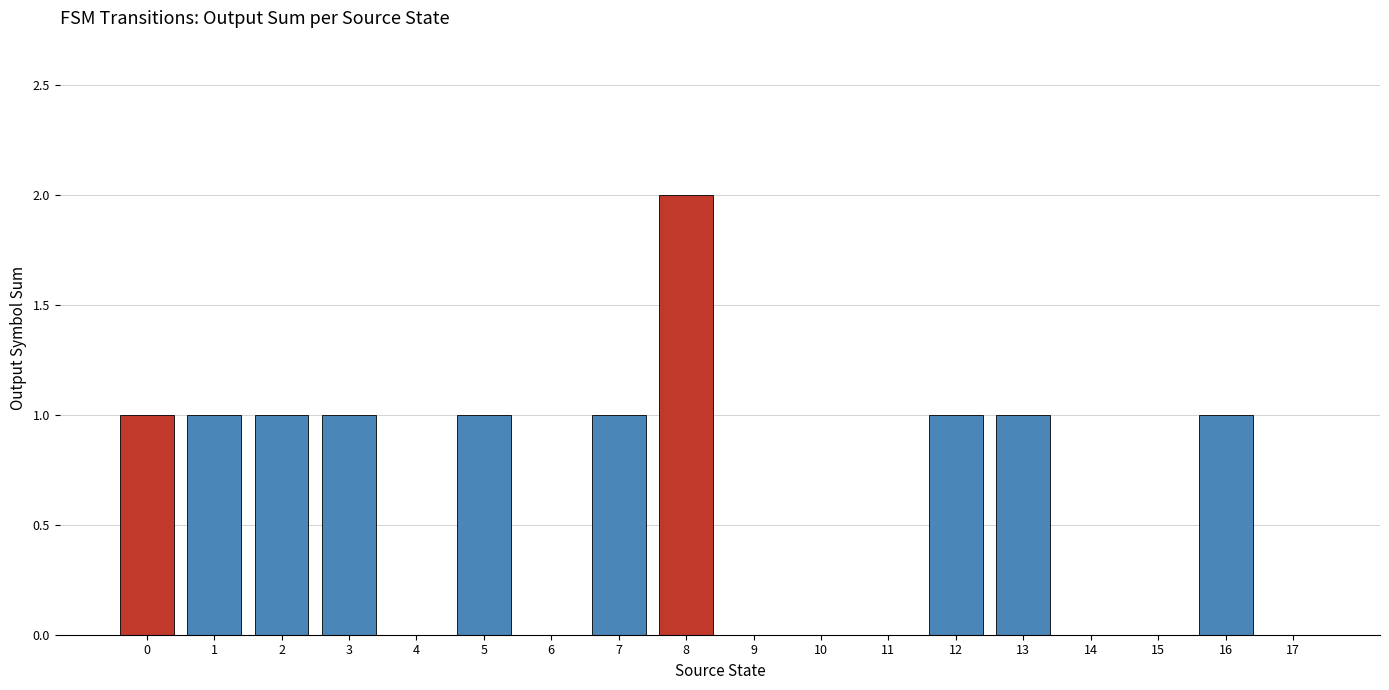

How many distinct data groups are displayed?

1